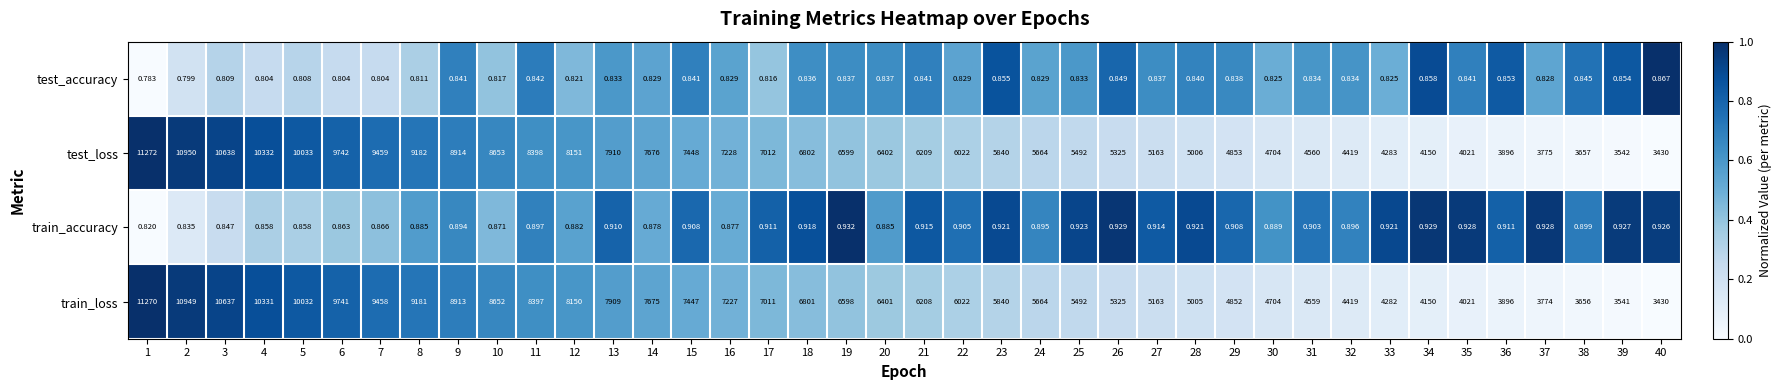

What is the total value across all series at 18?

13604.8